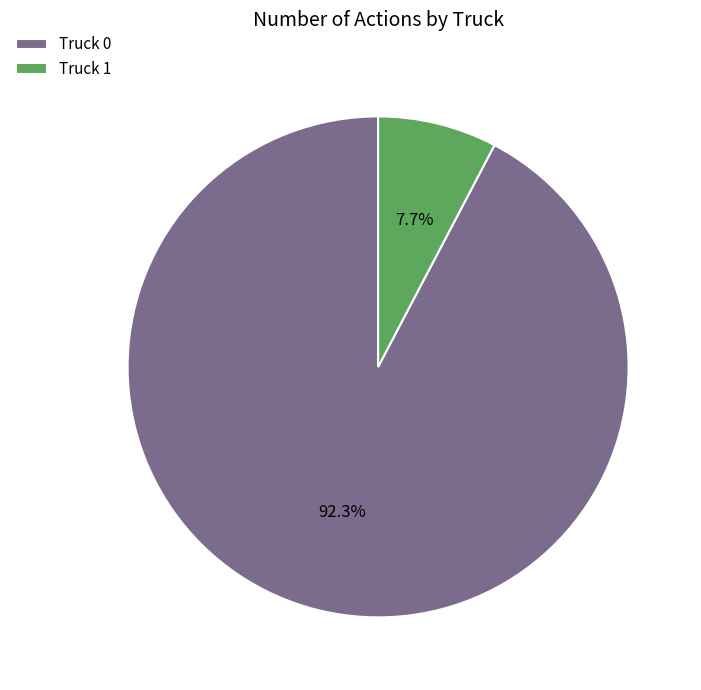

True or false: Truck 0 accounts for 92% of the total.

True